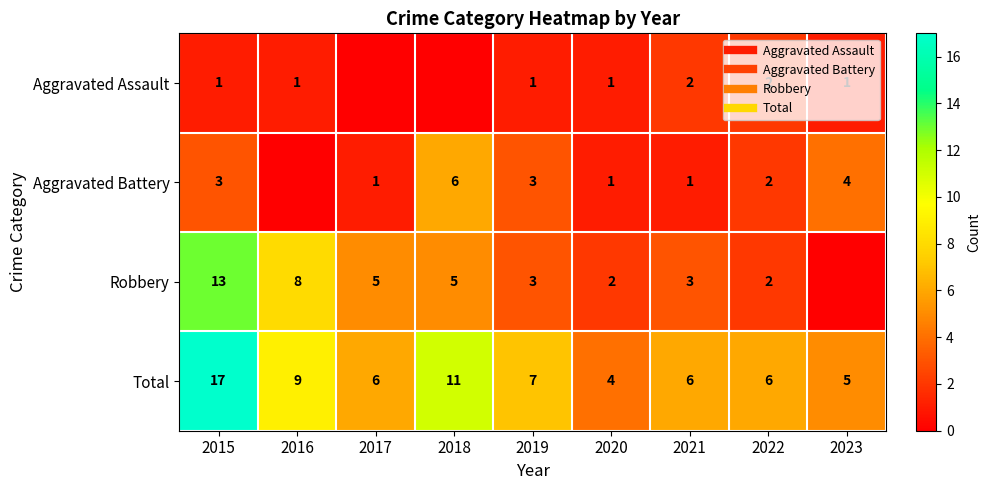

What is the difference between the maximum and minimum values in the Robbery series?

13